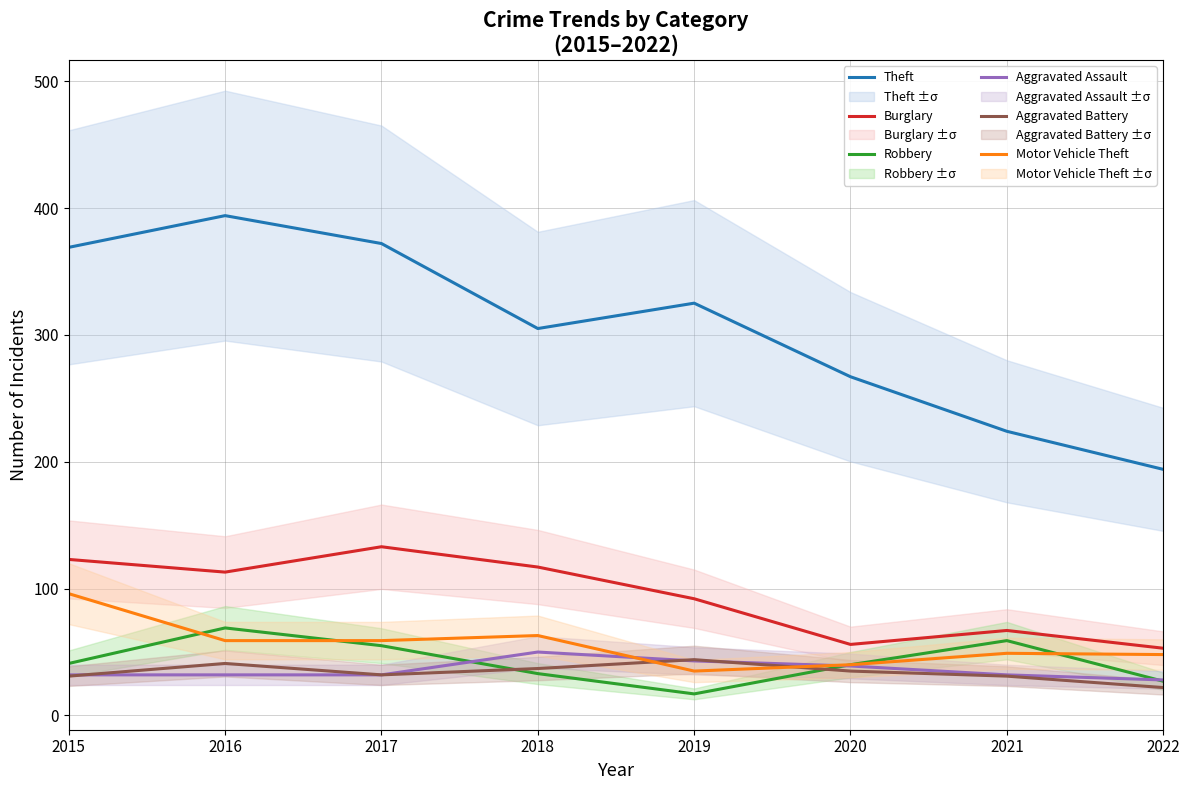

At how many categories does at least one series exceed 333?

3